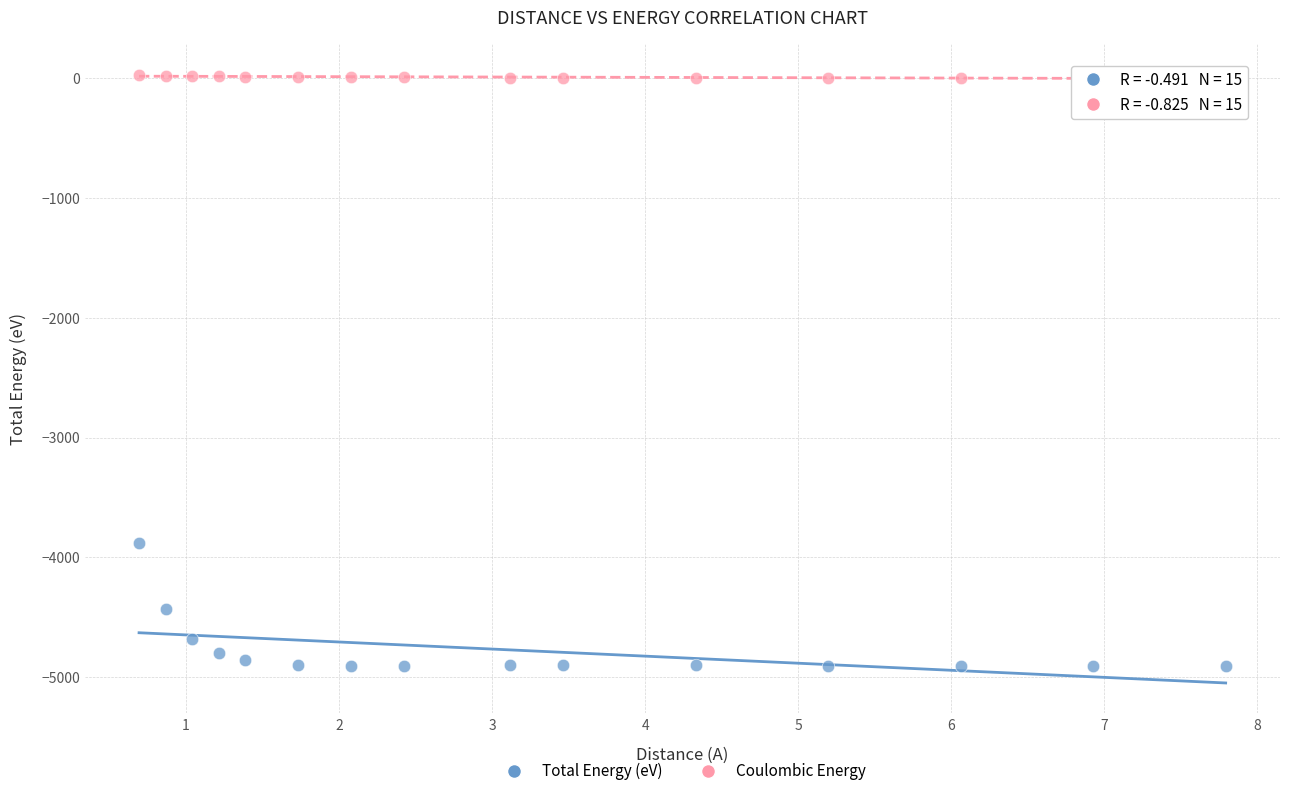

Which series contains the highest Y value?

Coulombic Energy